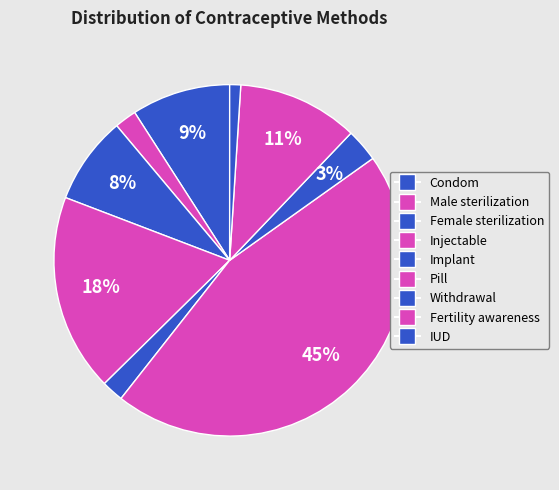

Count the number of slices in the pie.

9